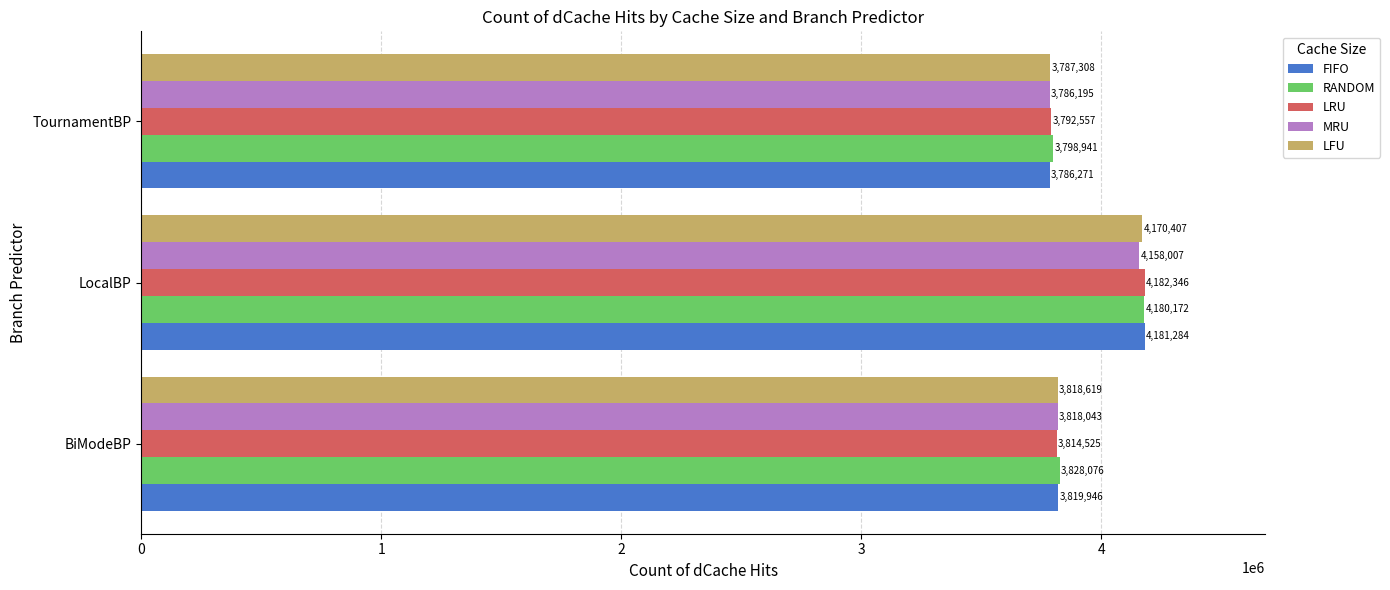

List the labels in order of LRU value, largest first.

LocalBP, BiModeBP, TournamentBP